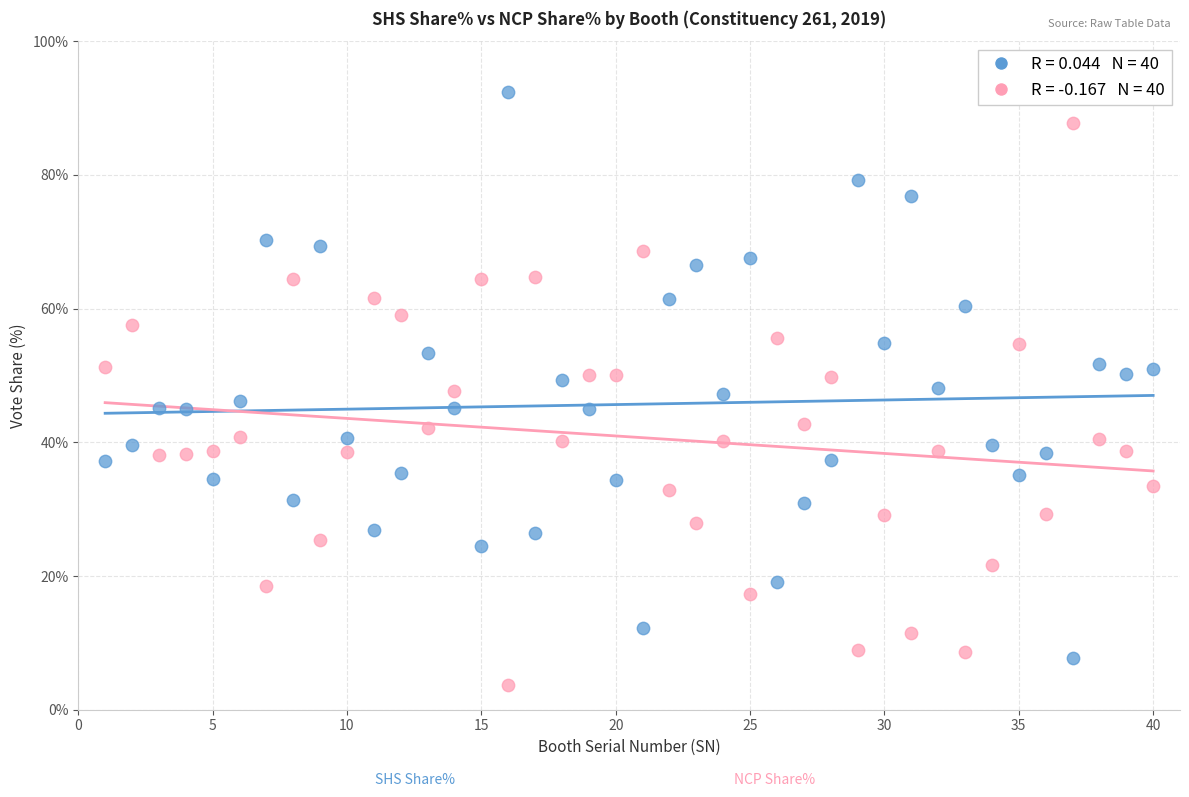

Across all data points, what is the range of Y values (max minus min)?

88.7